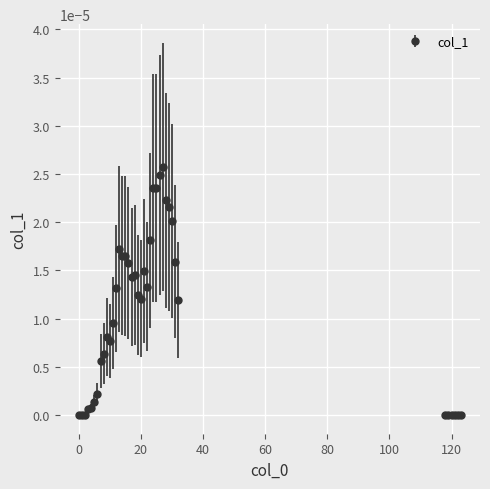

True or false: there are more than 0 points higher than both neighbors.

True